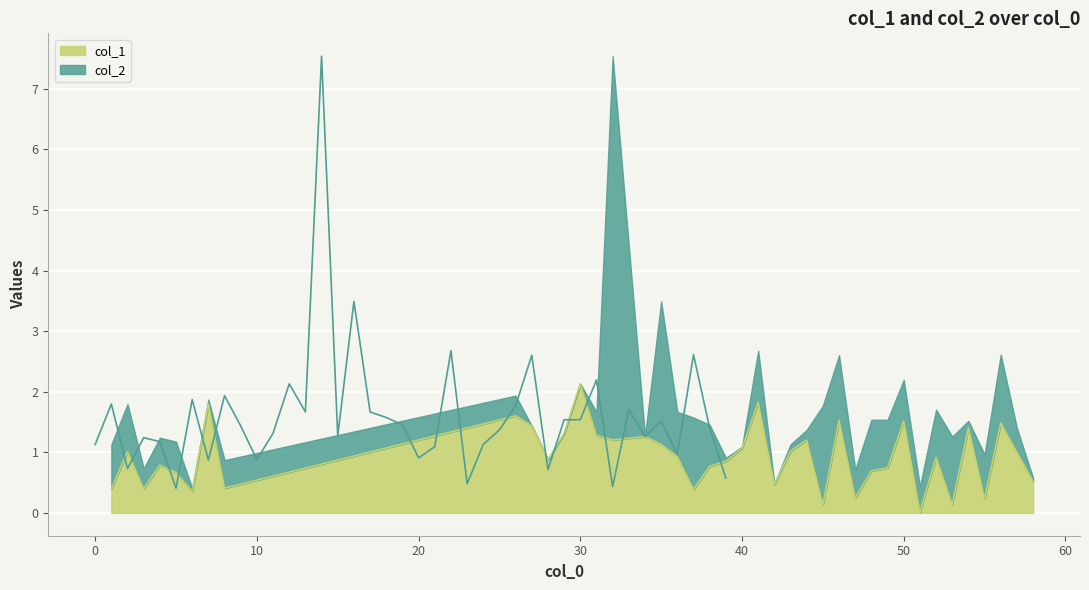

Reading left to right, what are all the values shown in this chart?

1=0.4	2=1.0	3=0.4	4=0.8	5=0.7	6=0.4	7=1.8	8=0.4	26=1.6	27=1.4	28=0.9	29=1.3	30=2.1	31=1.3	32=1.2	34=1.3	35=1.1	36=0.9	37=0.4	38=0.8	39=0.9	40=1.1	41=1.8	42=0.5	43=1.0	44=1.2	45=0.1	46=1.5	47=0.2	48=0.7	49=0.7	50=1.5	51=0.0	52=0.9	53=0.1	54=1.4	55=0.2	56=1.5	57=1.0	58=0.5